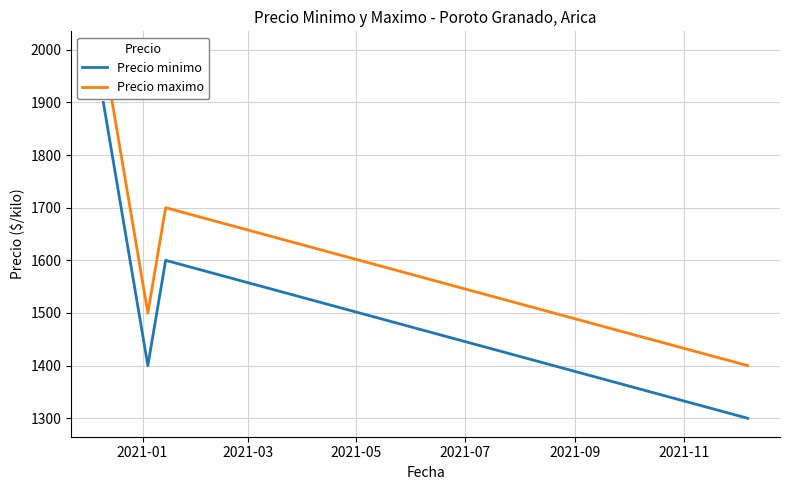

Rank the series by their maximum value, from highest to lowest.

Precio maximo, Precio minimo